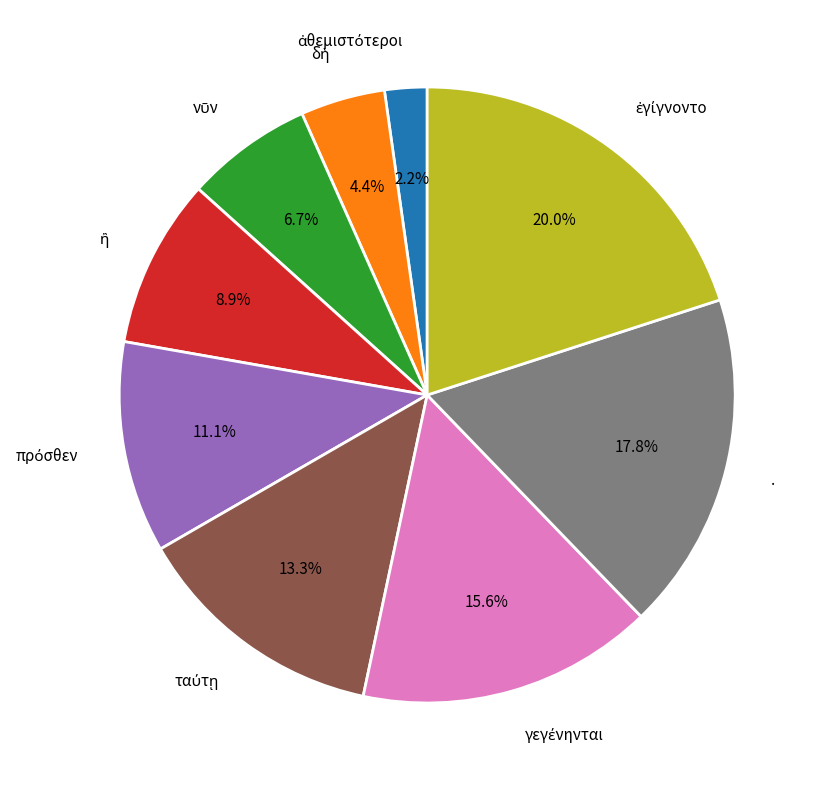

Is there a majority slice in this chart?

No